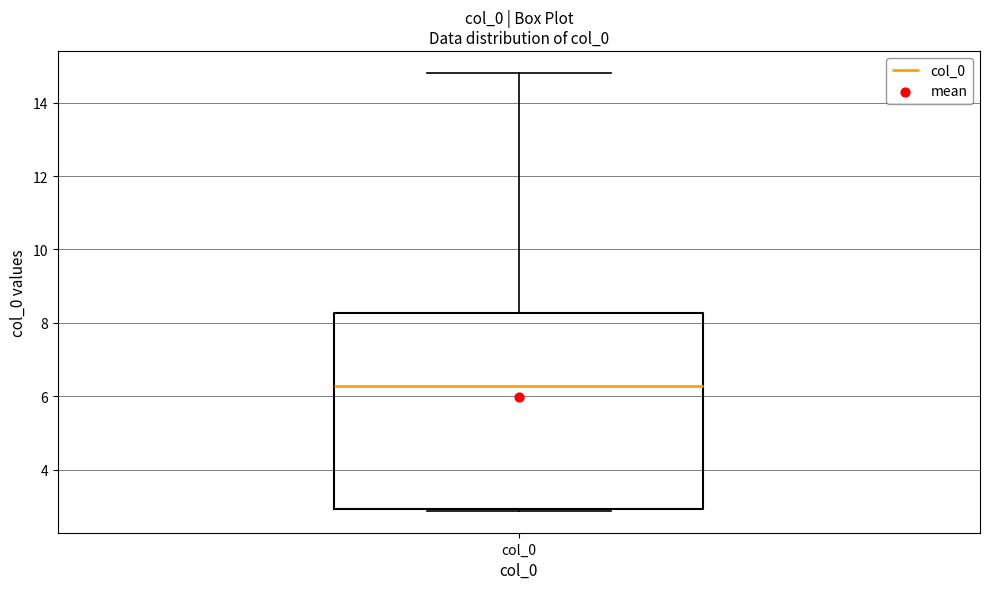

Where does the upper whisker of the box for col_0 end on the y-axis? The values are not printed on the chart, so give them approximately, as read against the axis.

14.8